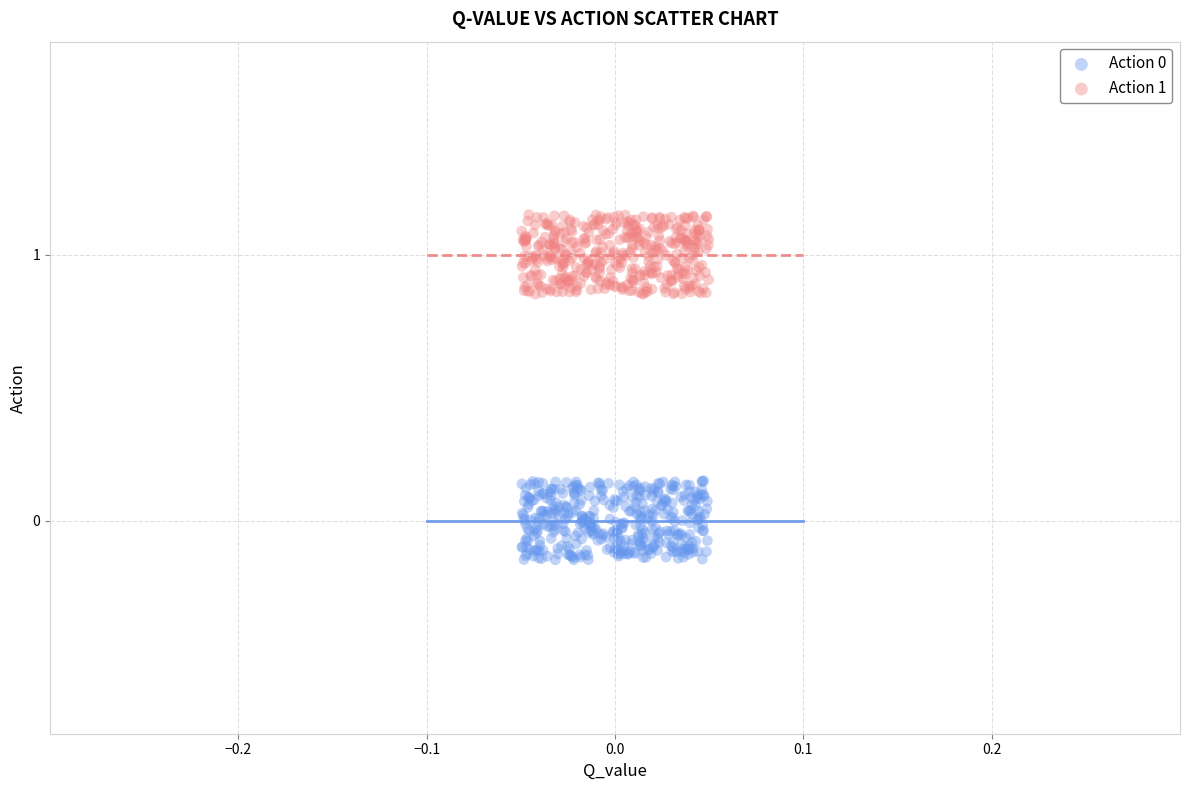

Which series contains the highest Y value?

Action 1